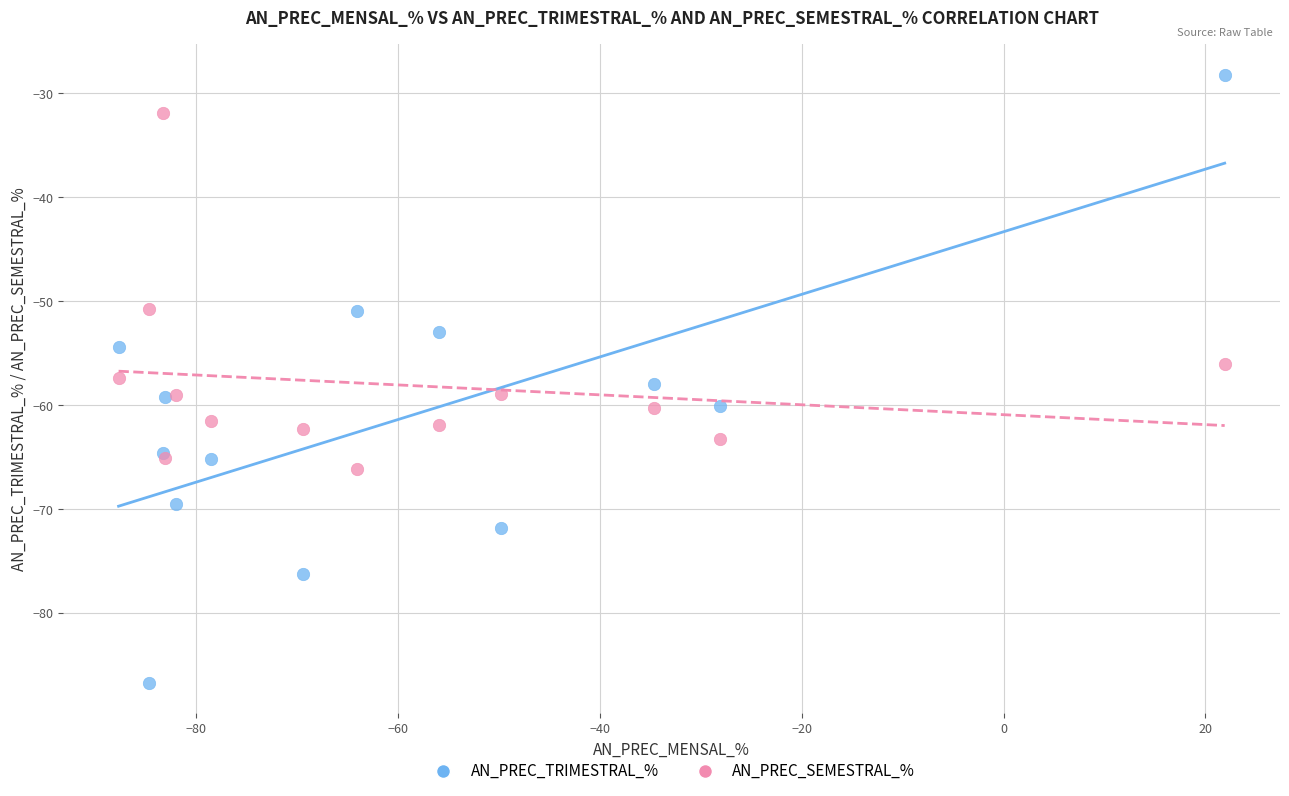

Which series reaches the maximum Y coordinate?

AN_PREC_TRIMESTRAL_%